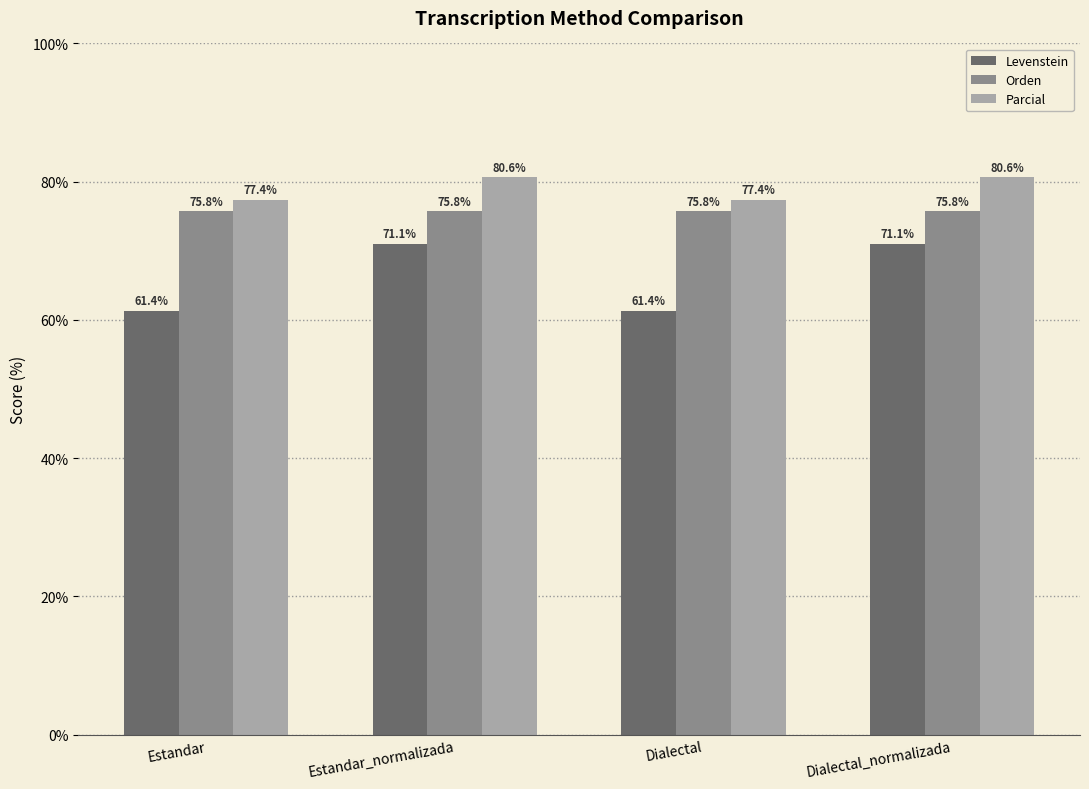

List the series in order of their peak value, highest first.

Parcial, Orden, Levenstein